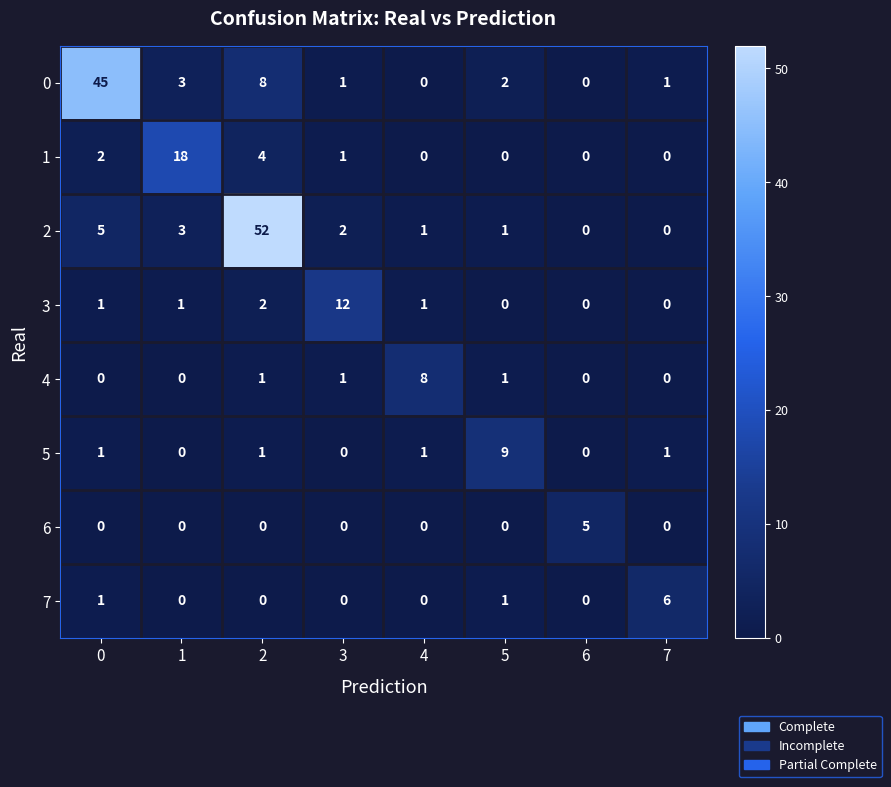

What is the greatest value displayed?

52